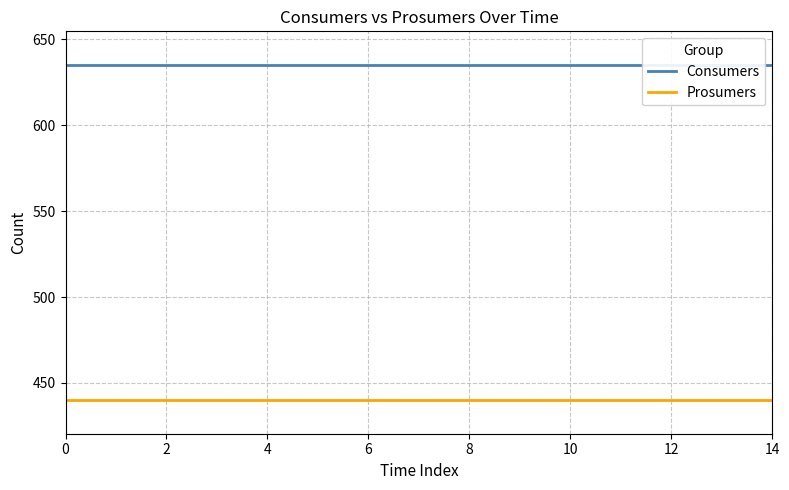

At 0, list the series in order from smallest to largest.

Prosumers, Consumers